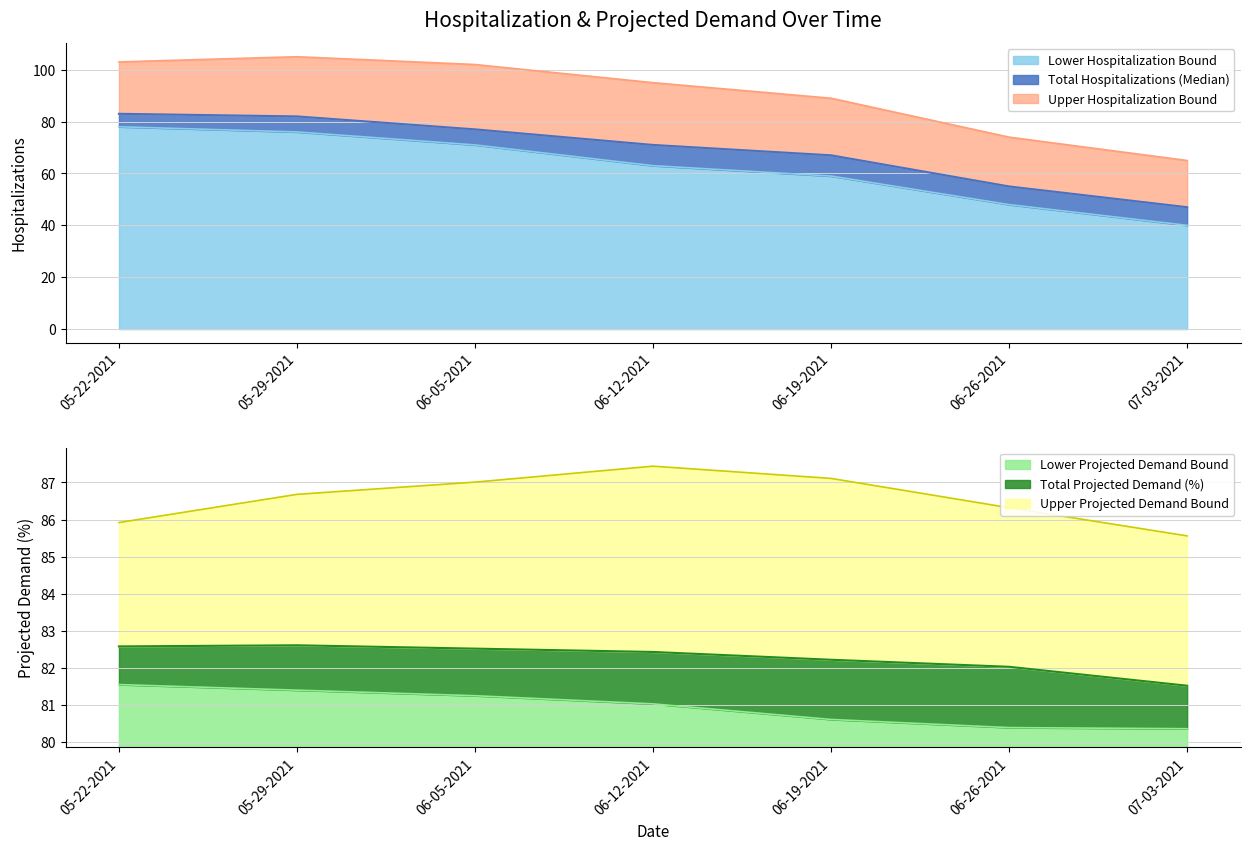

Reading right to left, extract all data points from this chart.

Lower Hospitalization Bound: 07-03-2021=40.0	06-26-2021=48.0	06-19-2021=59.0	06-12-2021=63.0	06-05-2021=71.0	05-29-2021=76.0	05-22-2021=78.0
Total Hospitalizations (Median): 07-03-2021=47.0	06-26-2021=55.0	06-19-2021=67.0	06-12-2021=71.0	06-05-2021=77.0	05-29-2021=82.0	05-22-2021=83.0
Upper Hospitalization Bound: 07-03-2021=65.0	06-26-2021=74.0	06-19-2021=89.0	06-12-2021=95.0	06-05-2021=102.0	05-29-2021=105.0	05-22-2021=103.0
Lower Projected Demand Bound: 07-03-2021=80.4	06-26-2021=80.4	06-19-2021=80.6	06-12-2021=81.0	06-05-2021=81.2	05-29-2021=81.4	05-22-2021=81.5
Total Projected Demand (%): 07-03-2021=81.5	06-26-2021=82.0	06-19-2021=82.2	06-12-2021=82.4	06-05-2021=82.5	05-29-2021=82.6	05-22-2021=82.6
Upper Projected Demand Bound: 07-03-2021=85.6	06-26-2021=86.3	06-19-2021=87.1	06-12-2021=87.4	06-05-2021=87.0	05-29-2021=86.7	05-22-2021=85.9